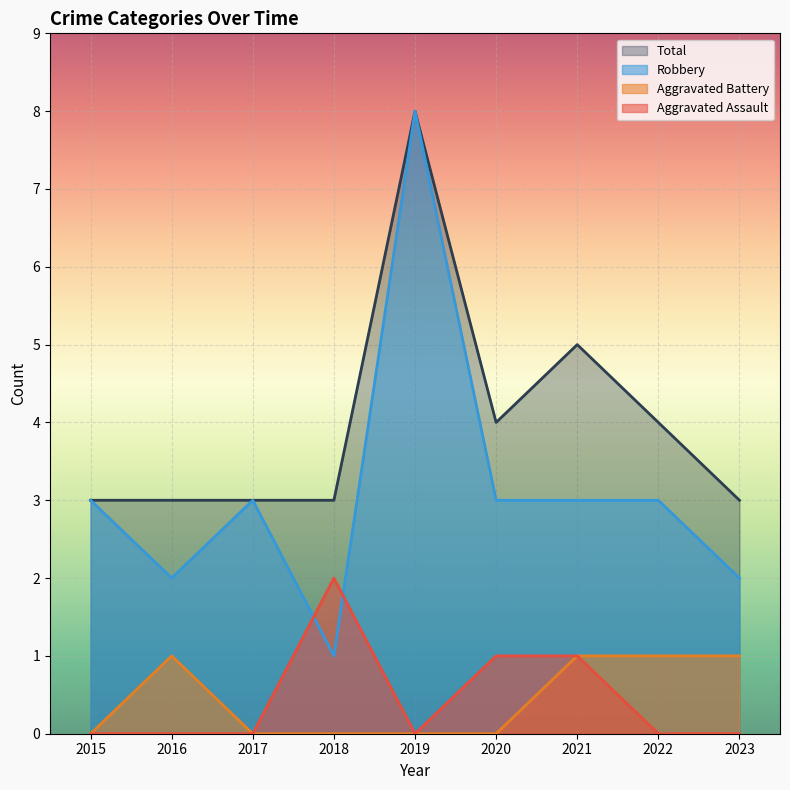

At how many categories does at least one series exceed 6?

1